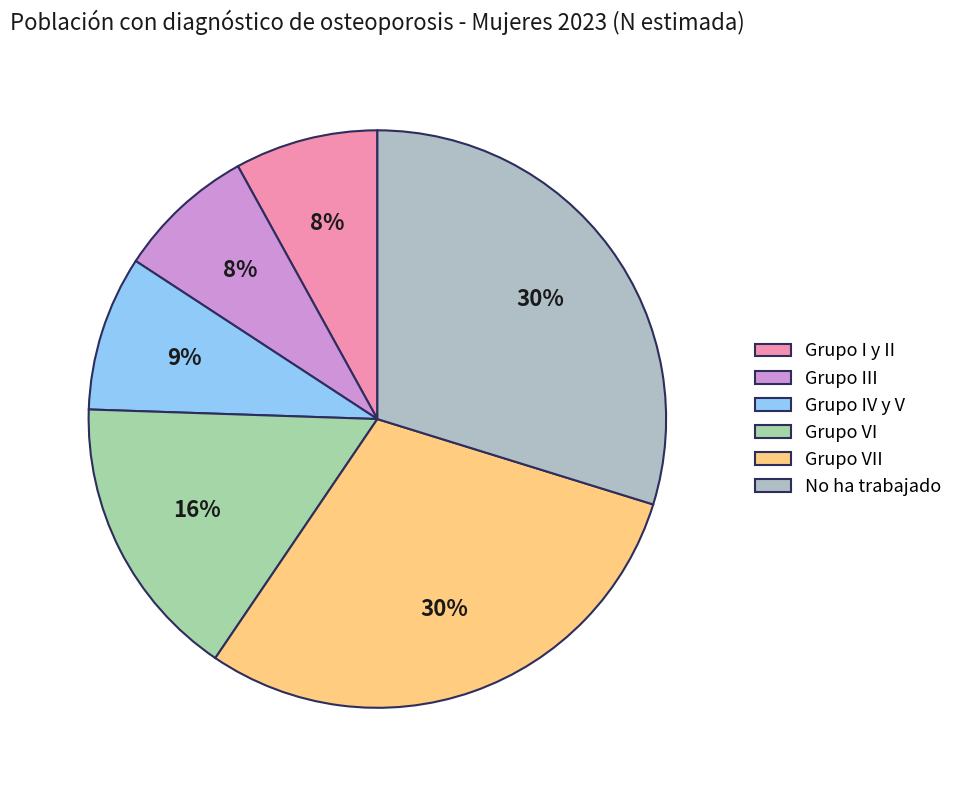

The Grupo I y II slice represents 16% of the pie. True or false?

False